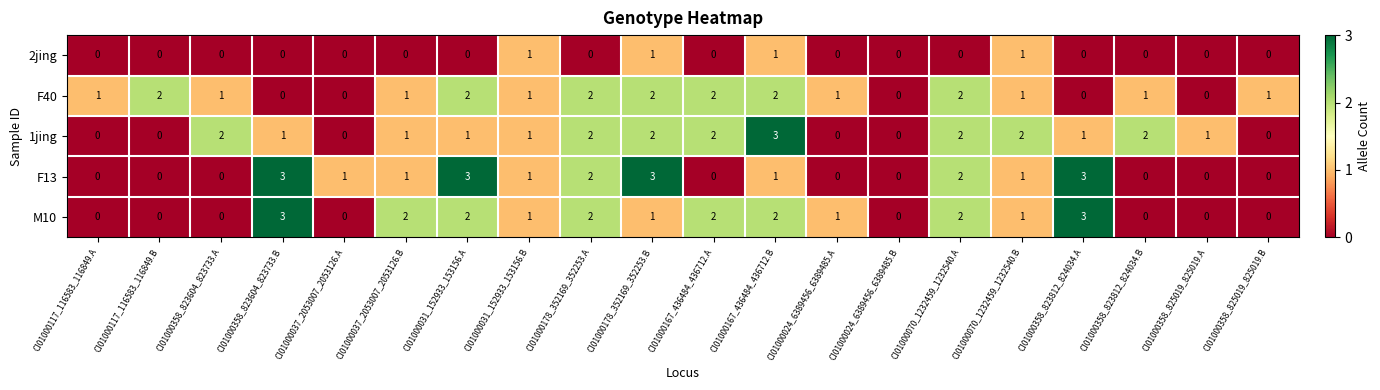

What is the difference between the maximum and minimum values in the 1jing series?

3